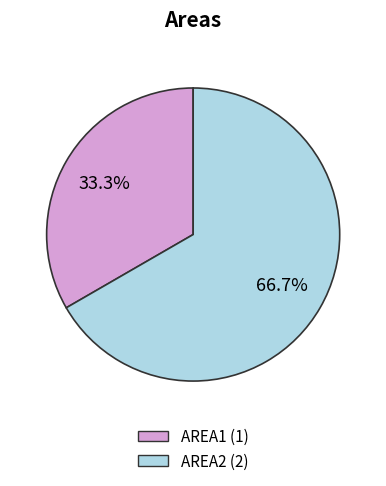

Between AREA1 and AREA2, which is larger?

AREA2